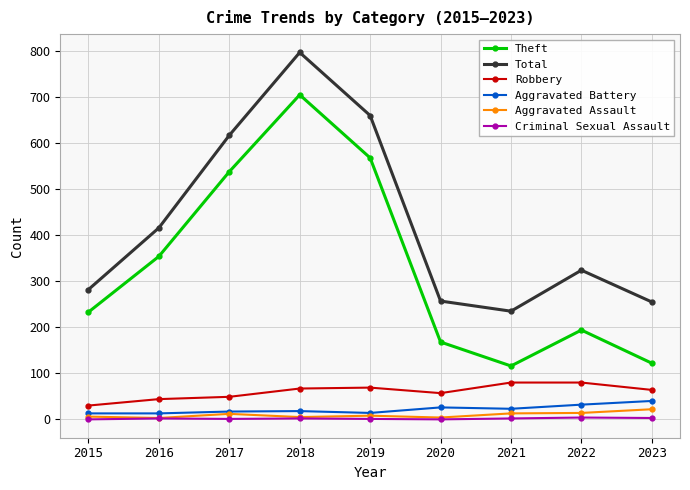

At which category is the sum across all series the highest?

2018